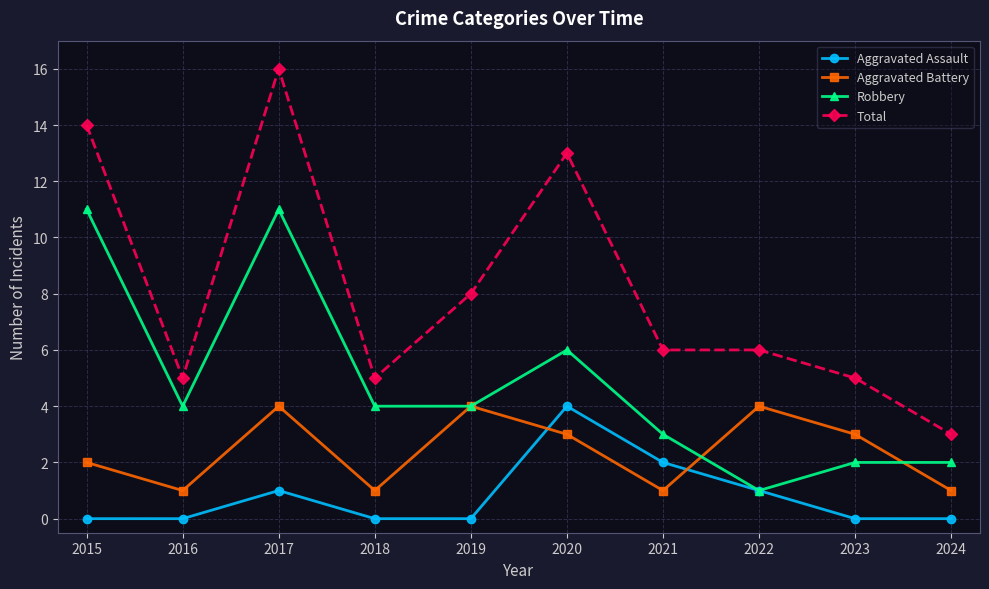

Count the number of categories in the chart.

10